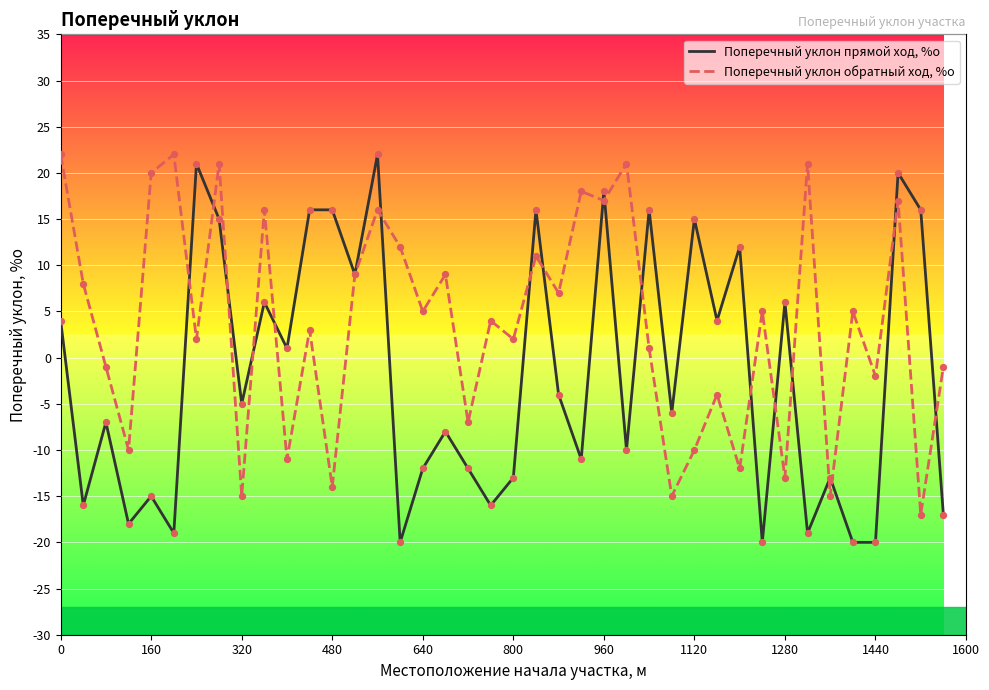

Which series has the widest spread of values?

Поперечный уклон прямой ход, %о